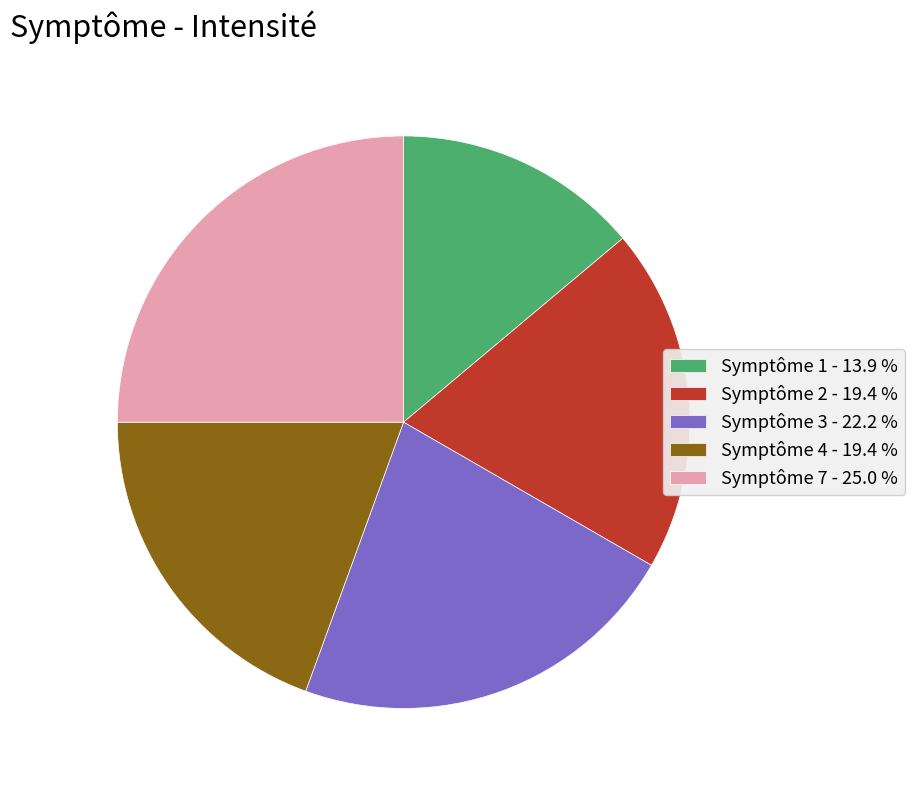

How many slices are in this pie chart?

5